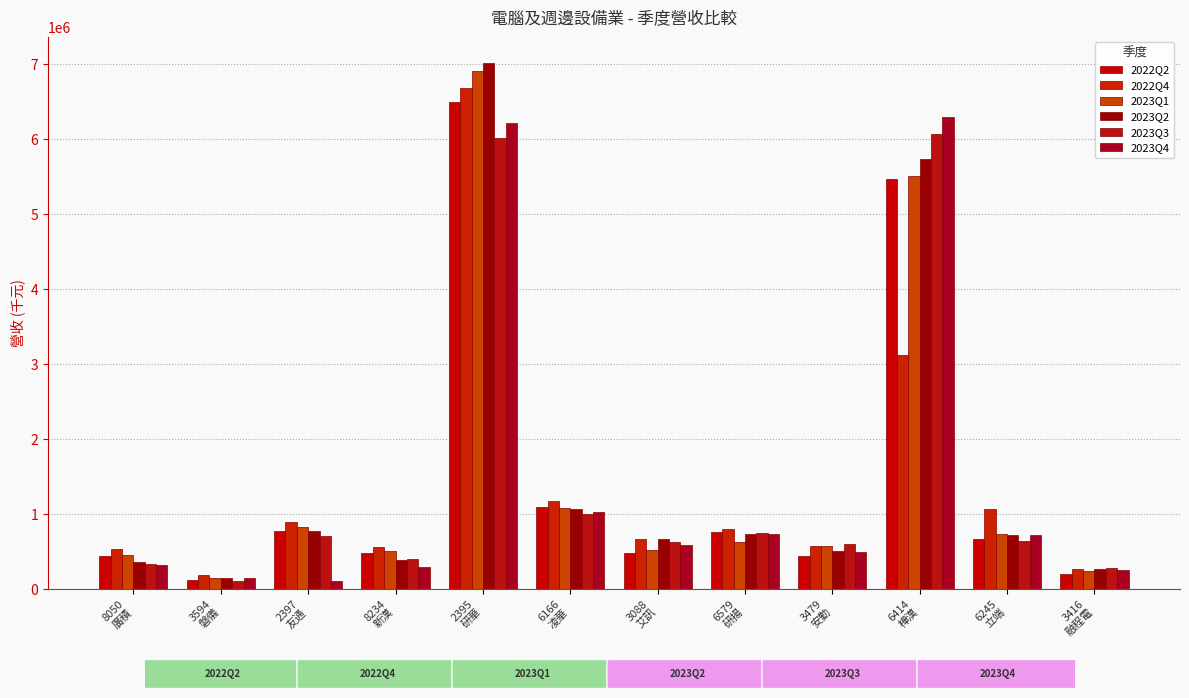

Does the chart contain any negative values?

No